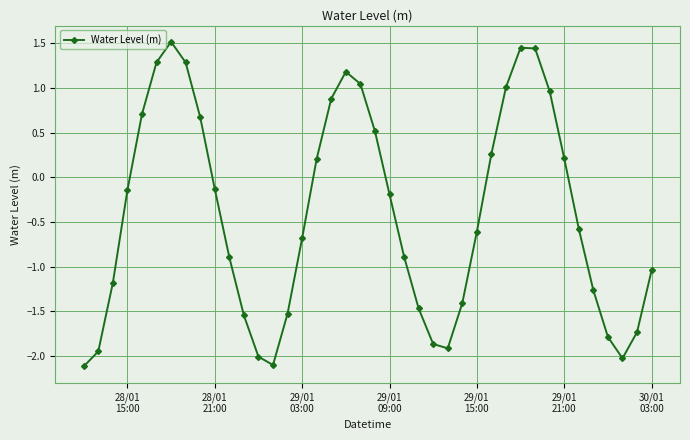

How many values are below zero?

24